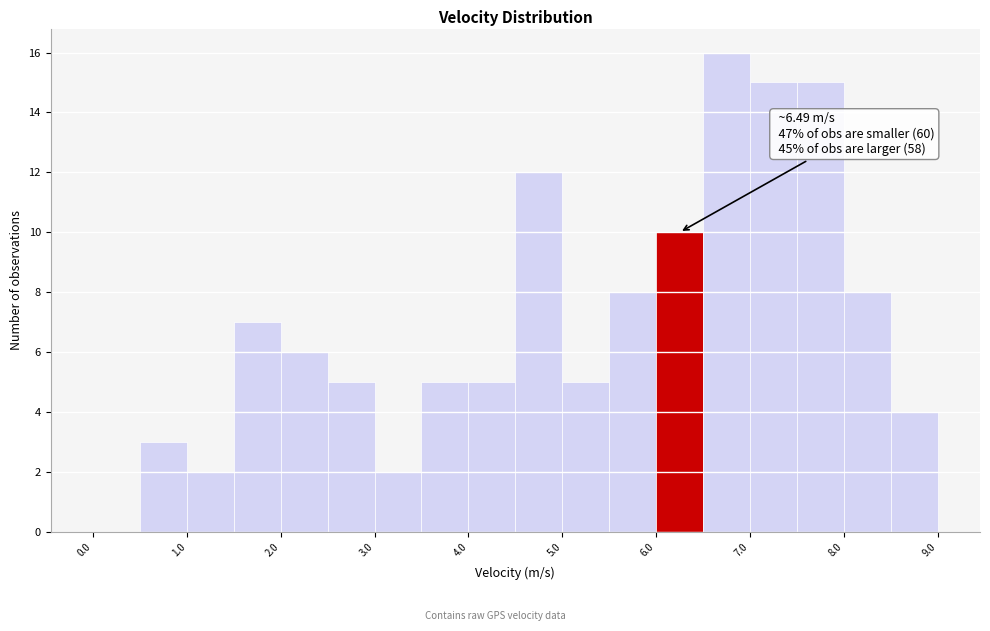

Over which range of the x-axis is the bar tallest?

6.5 to 7.0